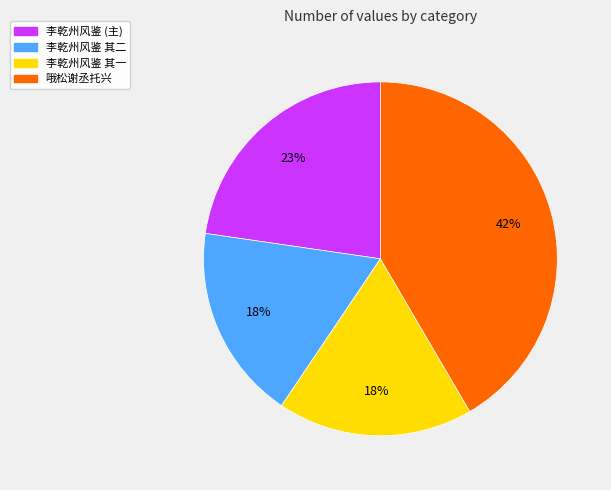

To the nearest percent, what is the average slice percentage?

25%